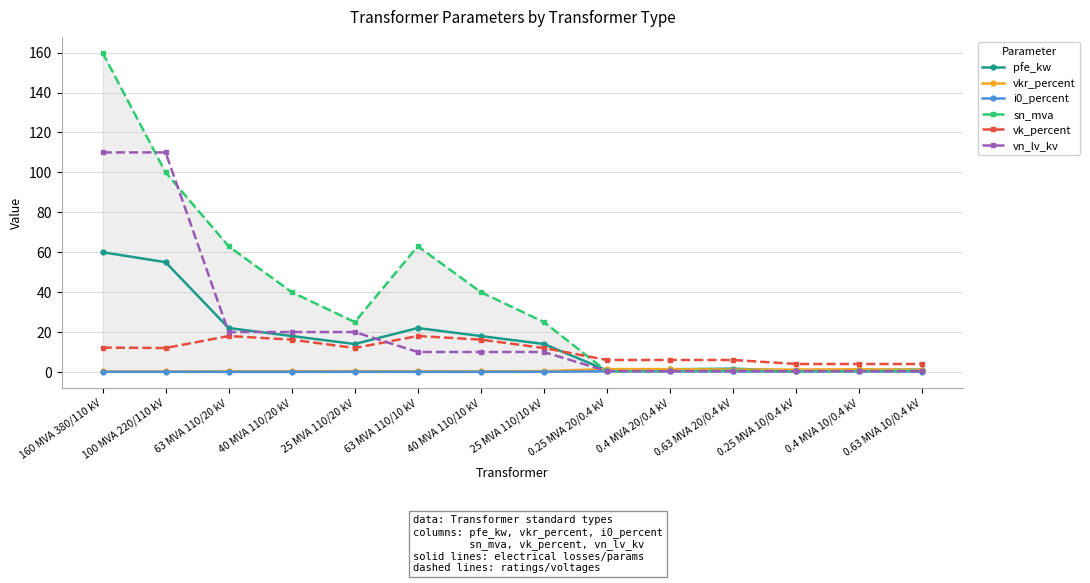

What is the label of the 3rd point from the left?

63 MVA 110/20 kV